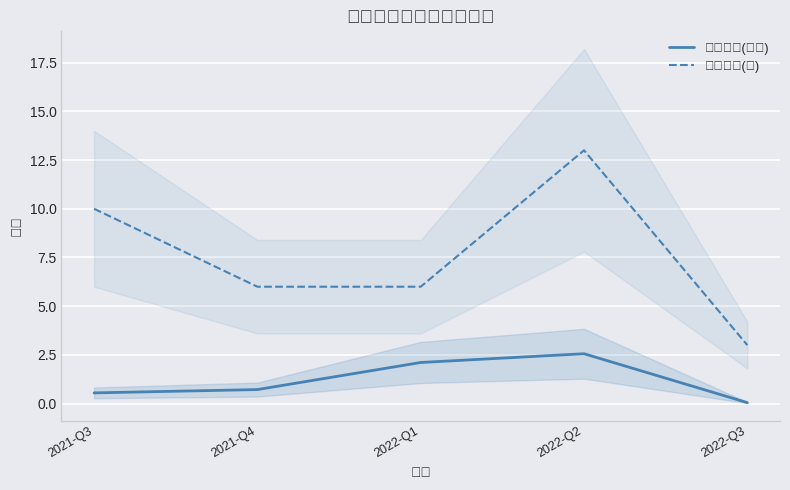

Is this an area chart (filled region under the line)?

No